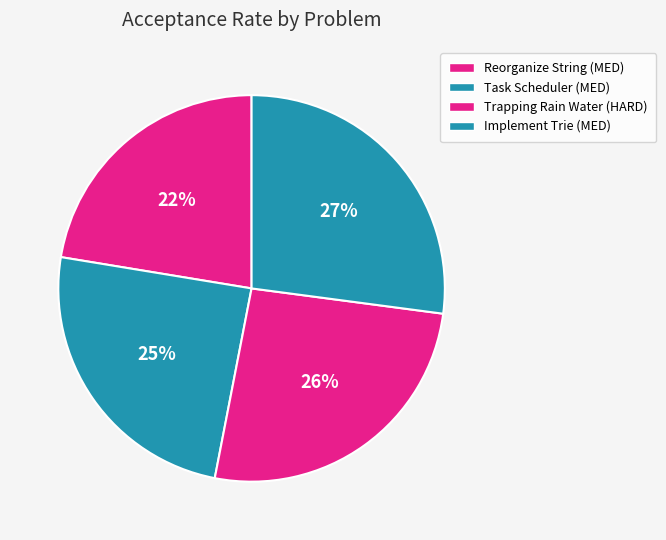

How many slices are in this pie chart?

4